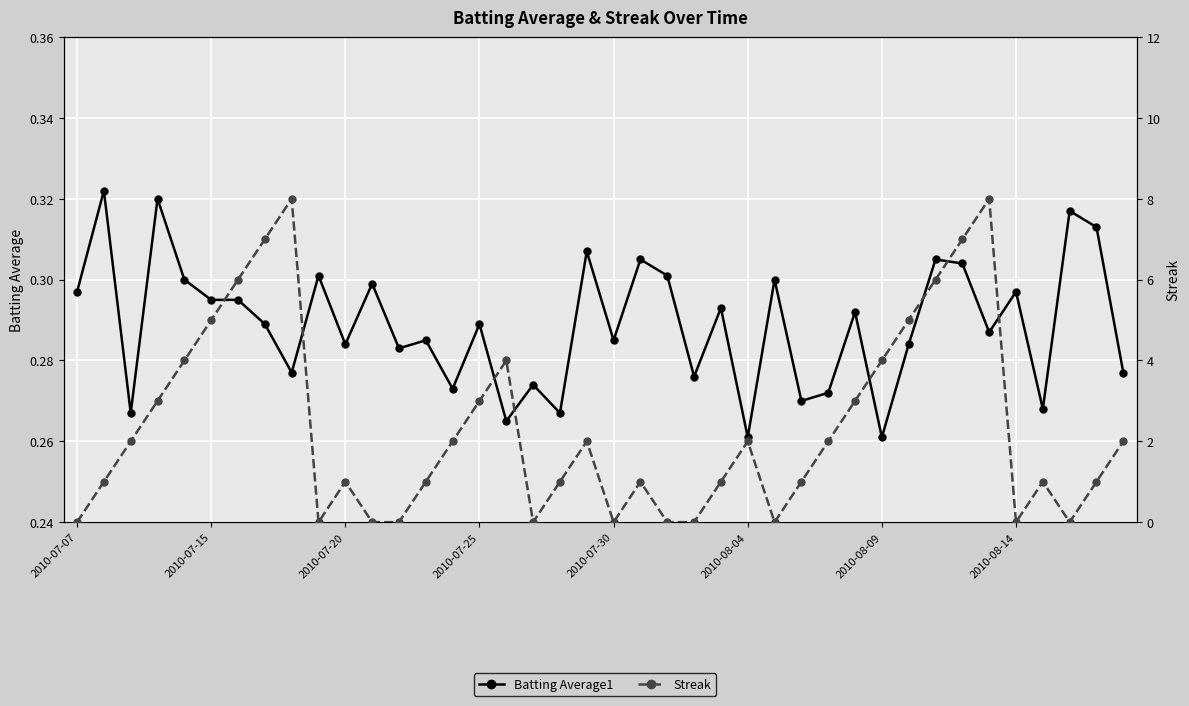

What is the difference between the maximum and minimum values in the Batting Average1 series?

0.1